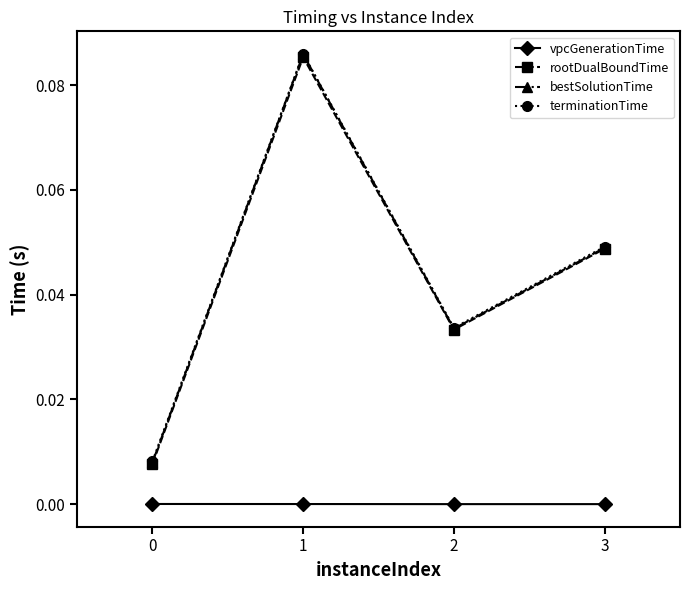

Which series has the largest range (max minus min)?

bestSolutionTime